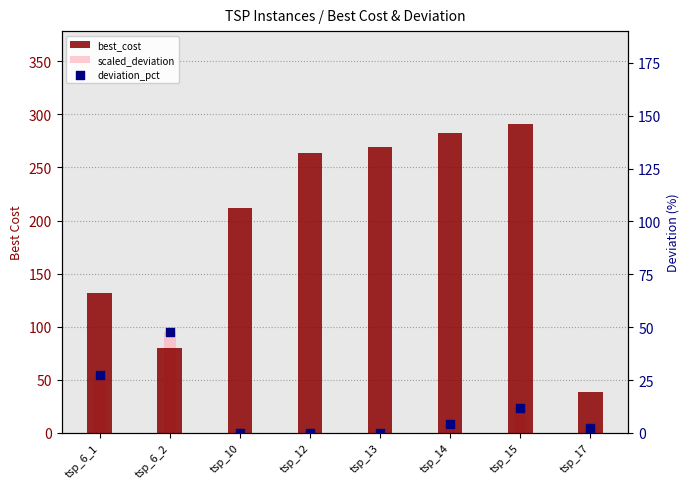

Which series has the largest total across all categories?

best_cost